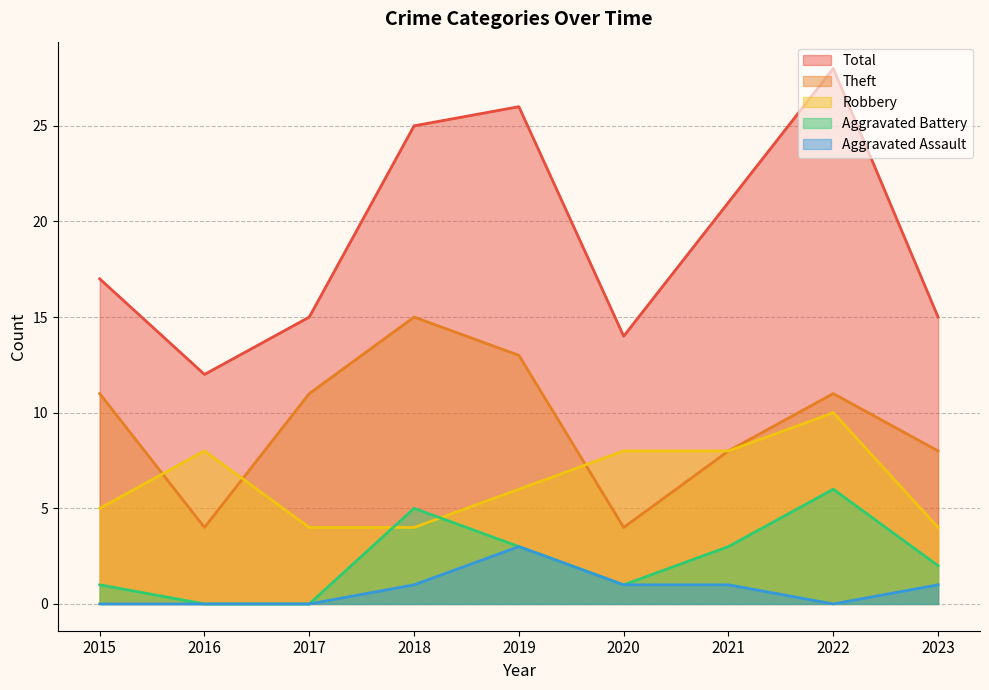

What is the difference between the highest and lowest values at 2018?

24